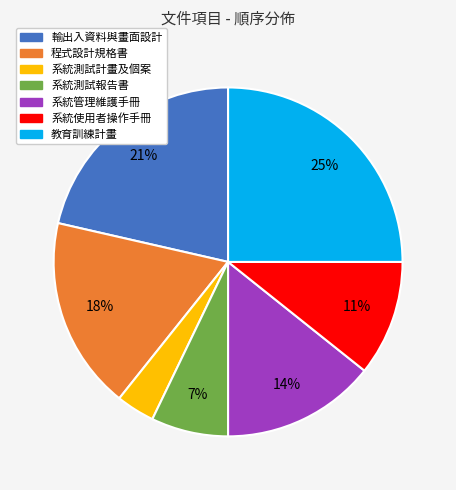

Rank the categories by value from lowest to highest.

系統測試計畫及個案, 系統測試報告書, 系統使用者操作手冊, 系統管理維護手冊, 程式設計規格書, 輸出入資料與畫面設計, 教育訓練計畫